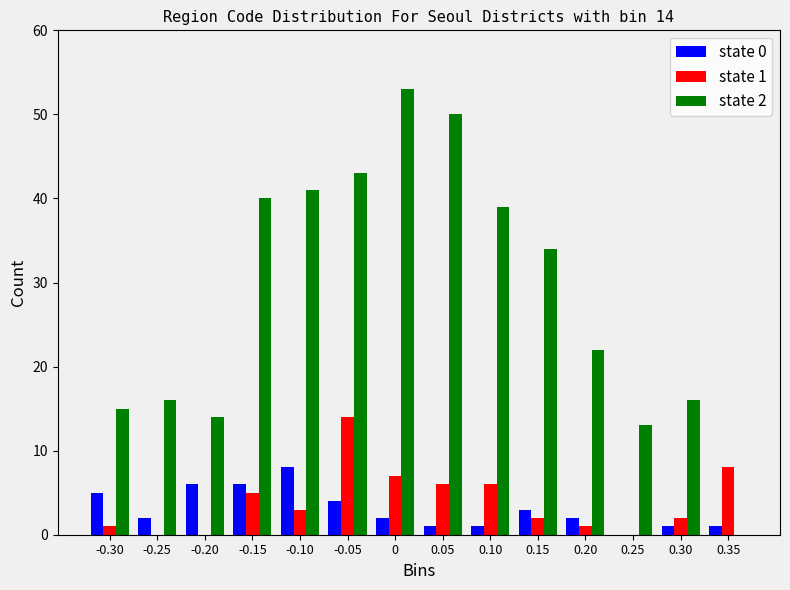

Is the value of state 0 at -0.15 greater than the value of state 2 at -0.30?

No